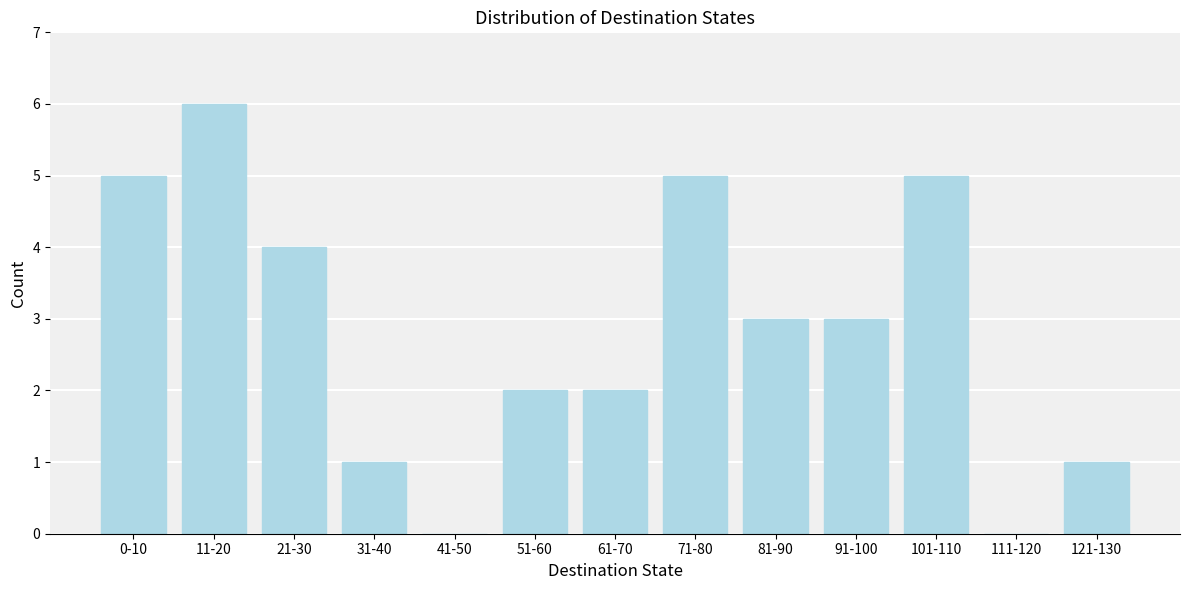

Reading left to right, extract all data points from this chart.

0-10=5	11-20=6	21-30=4	31-40=1	41-50=0	51-60=2	61-70=2	71-80=5	81-90=3	91-100=3	101-110=5	111-120=0	121-130=1